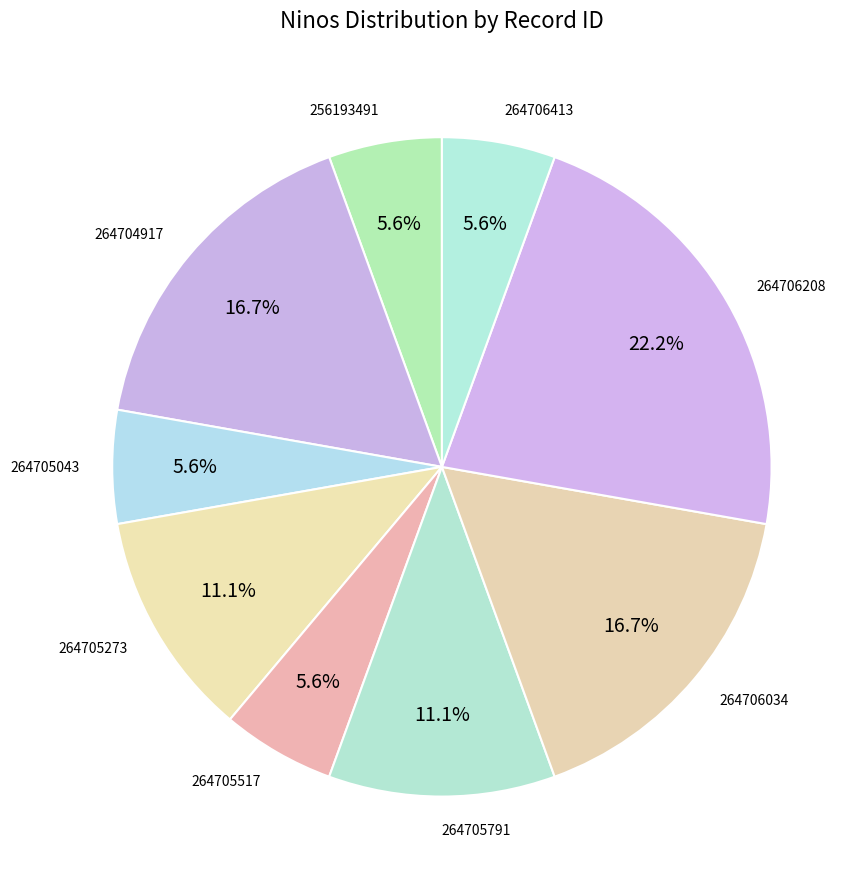

Which category has the biggest portion of the pie?

264706208